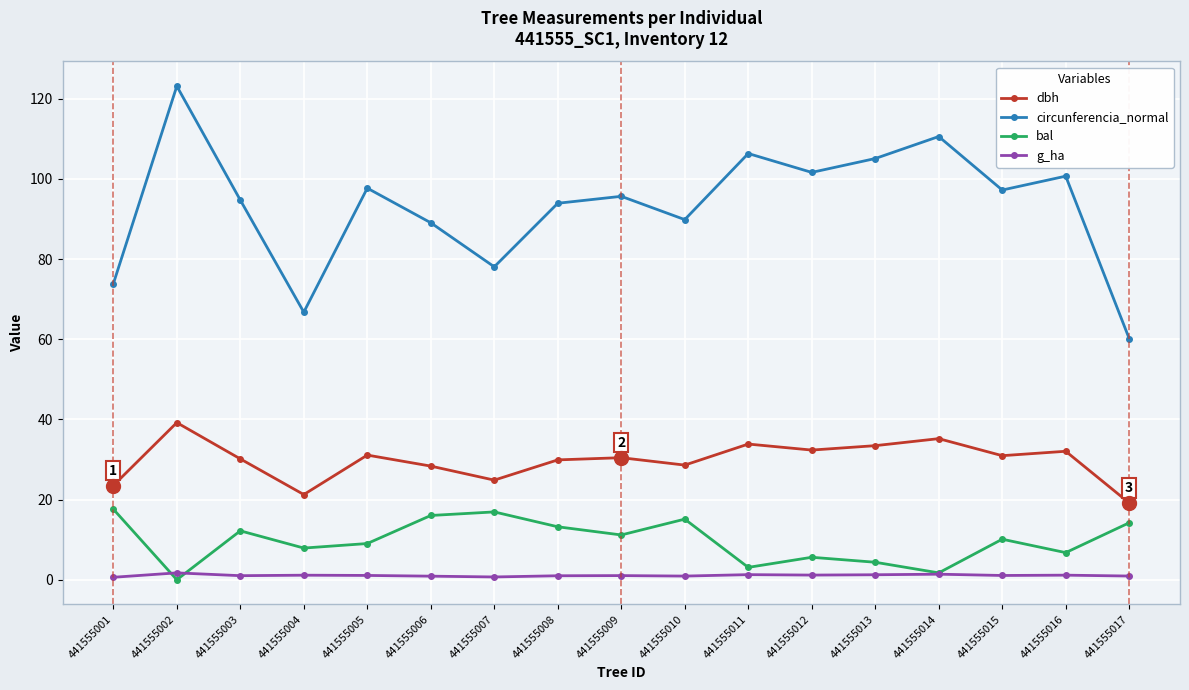

How many data points does each series have?

17